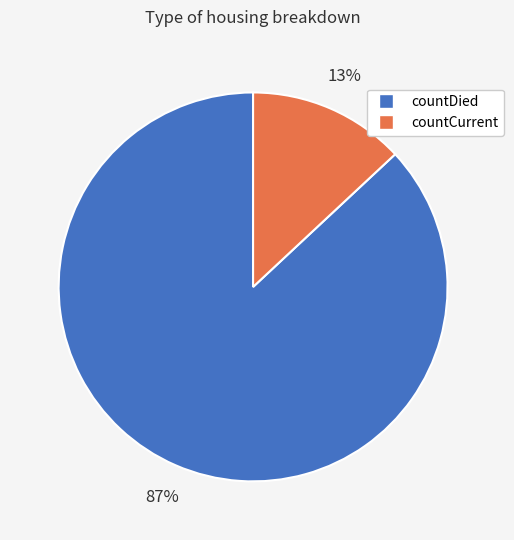

How many segments does this pie chart have?

2